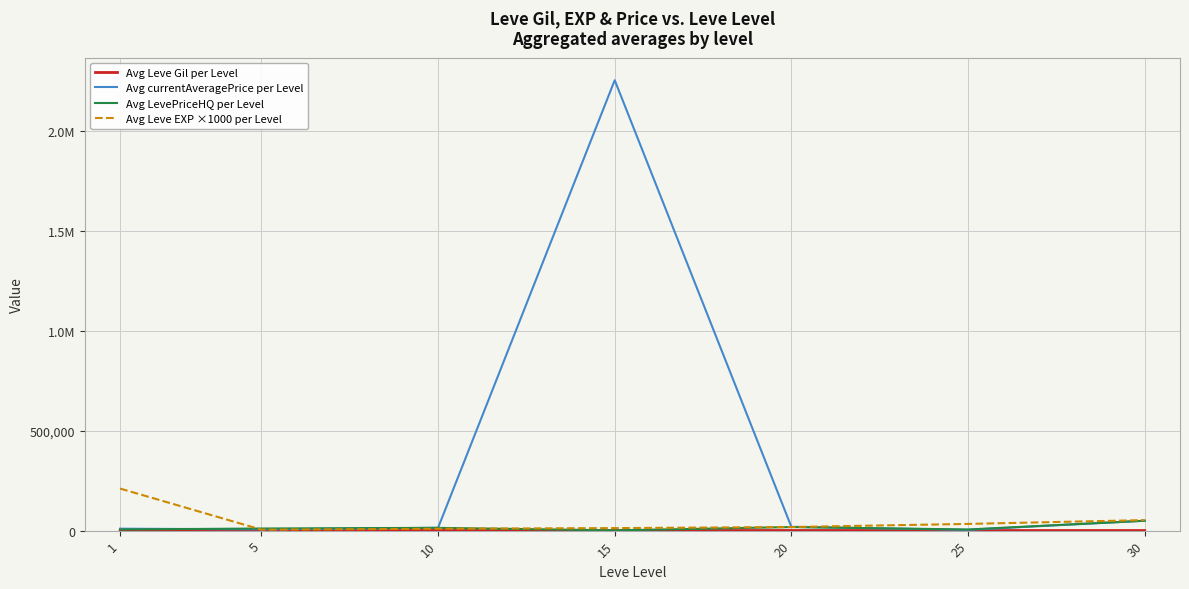

Does the chart have visible grid lines?

Yes